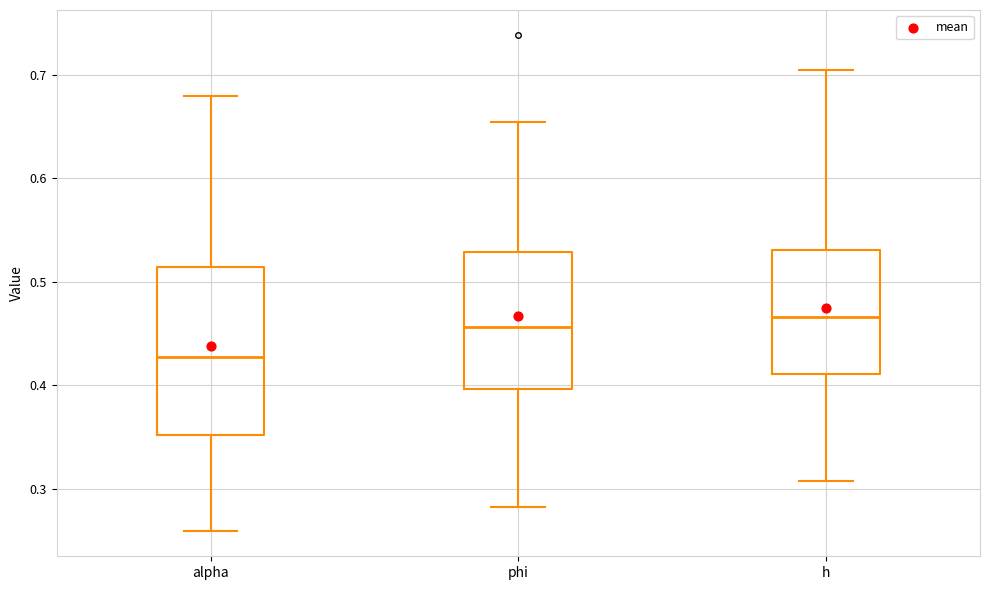

Which box is the tallest, from its lower edge to its upper edge?

alpha